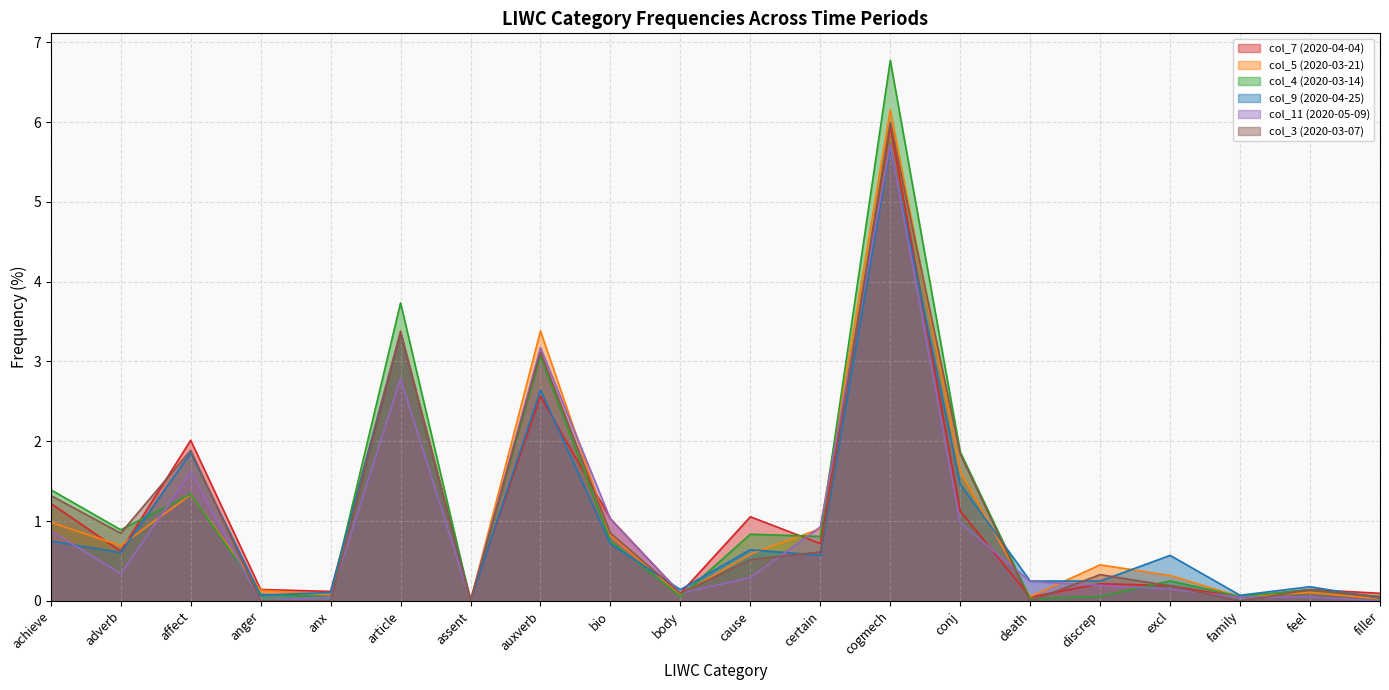

Reading left to right, extract all data points from this chart.

col_7 (2020-04-04): achieve=1.2	adverb=0.6	affect=2.0	anger=0.1	anx=0.1	article=3.4	assent=0.0	auxverb=2.6	bio=1.0	body=0.1	cause=1.1	certain=0.7	cogmech=5.9	conj=1.1	death=0.0	discrep=0.2	excl=0.2	family=0.0	feel=0.1	filler=0.1
col_5 (2020-03-21): achieve=1.0	adverb=0.7	affect=1.3	anger=0.1	anx=0.1	article=3.4	assent=0.0	auxverb=3.4	bio=0.8	body=0.1	cause=0.6	certain=0.9	cogmech=6.2	conj=1.6	death=0.1	discrep=0.5	excl=0.3	family=0.1	feel=0.1	filler=0.0
col_4 (2020-03-14): achieve=1.4	adverb=0.9	affect=1.3	anger=0.1	anx=0.1	article=3.7	assent=0.0	auxverb=3.1	bio=0.8	body=0.1	cause=0.8	certain=0.8	cogmech=6.8	conj=1.9	death=0.0	discrep=0.1	excl=0.3	family=0.1	feel=0.1	filler=0.1
col_9 (2020-04-25): achieve=0.7	adverb=0.6	affect=1.9	anger=0.1	anx=0.1	article=3.4	assent=0.0	auxverb=2.6	bio=0.7	body=0.1	cause=0.6	certain=0.6	cogmech=5.7	conj=1.5	death=0.2	discrep=0.2	excl=0.6	family=0.1	feel=0.2	filler=0.0
col_11 (2020-05-09): achieve=0.9	adverb=0.3	affect=1.6	anger=0.0	anx=0.0	article=2.8	assent=0.0	auxverb=3.2	bio=1.0	body=0.1	cause=0.3	certain=0.9	cogmech=5.7	conj=1.0	death=0.2	discrep=0.2	excl=0.1	family=0.0	feel=0.0	filler=0.0
col_3 (2020-03-07): achieve=1.3	adverb=0.8	affect=1.9	anger=0.0	anx=0.0	article=3.4	assent=0.0	auxverb=3.1	bio=0.8	body=0.1	cause=0.5	certain=0.6	cogmech=6.0	conj=1.8	death=0.0	discrep=0.3	excl=0.2	family=0.0	feel=0.1	filler=0.0